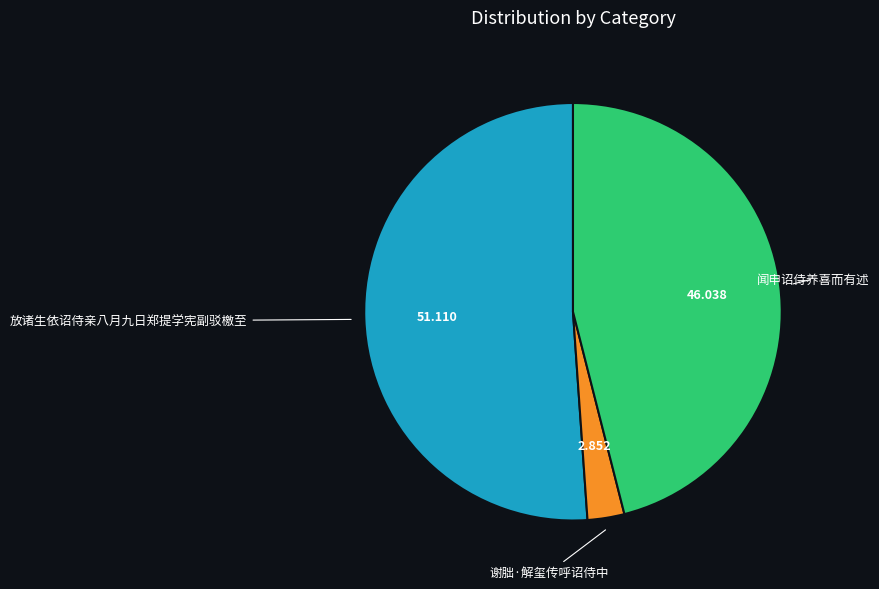

Which category has the biggest portion of the pie?

放诸生依诏侍亲八月九日郑提学宪副驳檄至